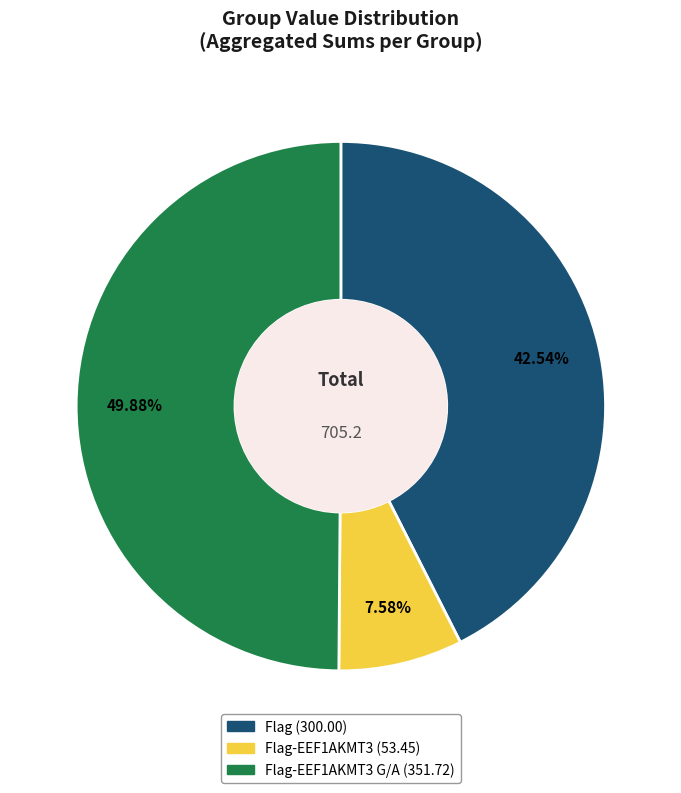

How many segments does this pie chart have?

3